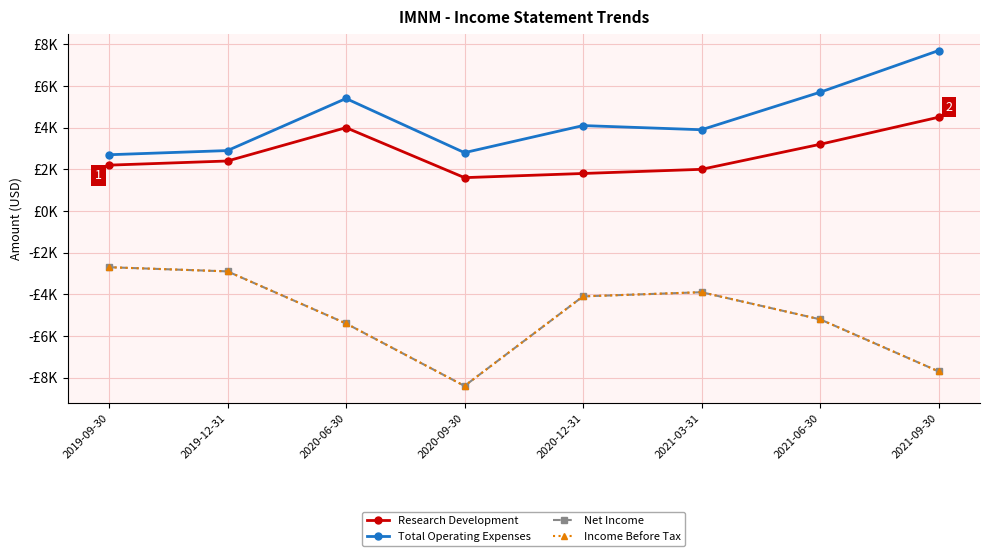

Does the chart have visible grid lines?

Yes